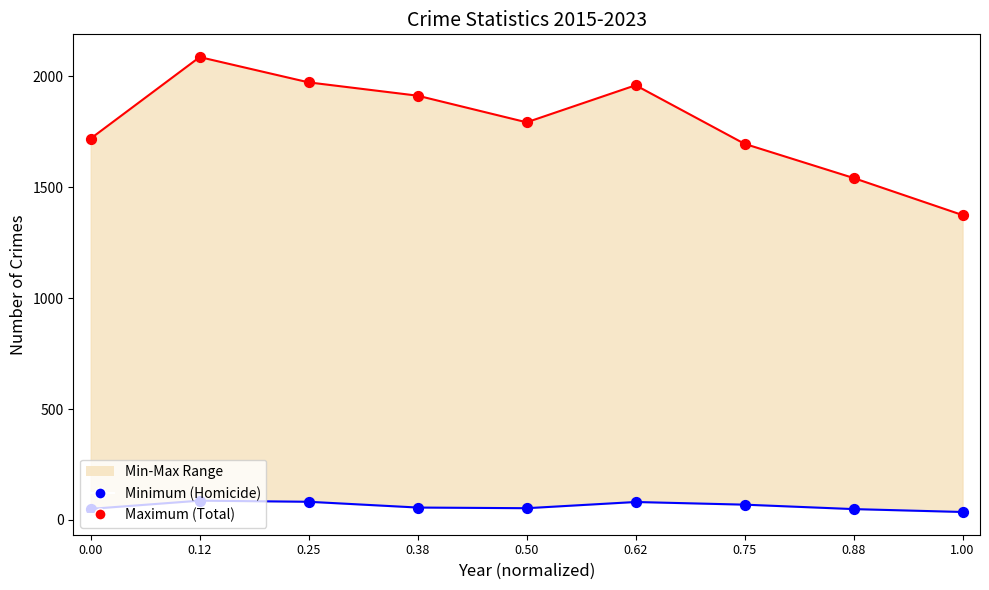

What is the total value across all series at 0.62?

2040